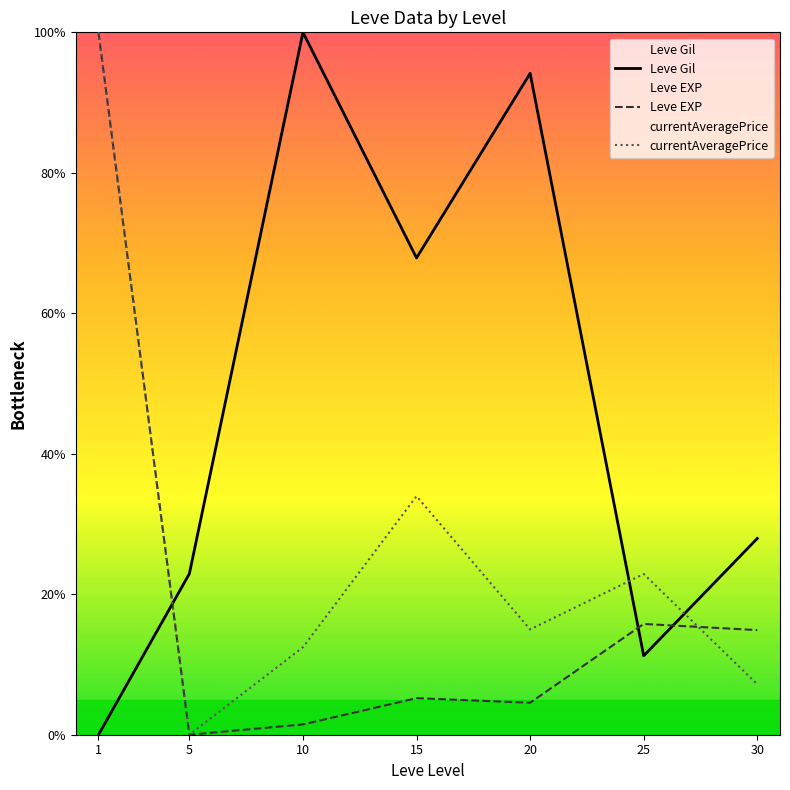

Is this an area chart (filled region under the line)?

No